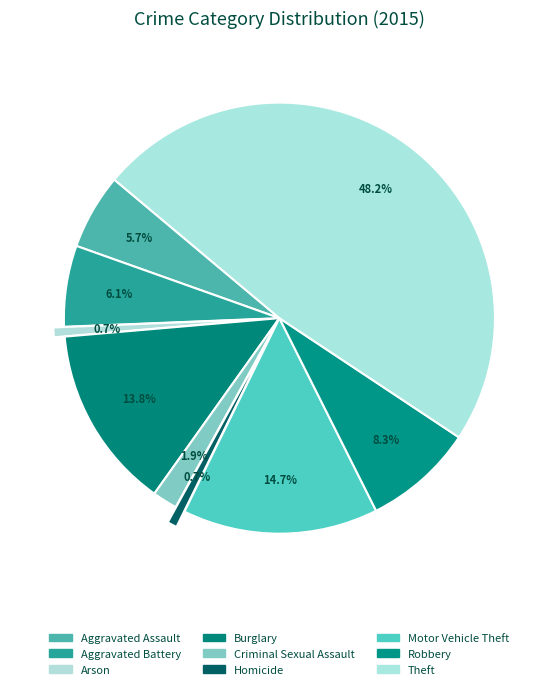

How many slices are in this pie chart?

9